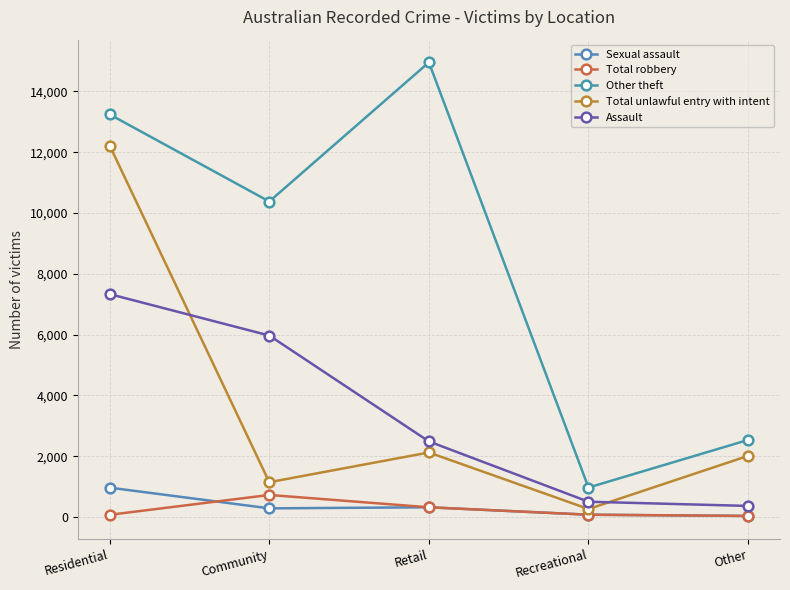

At which category is the sum across all series the highest?

Residential